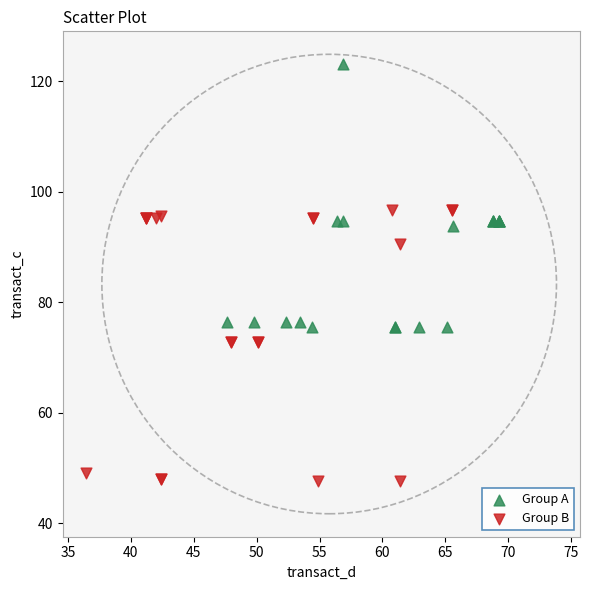

What are all the series names shown in the legend?

Group A, Group B